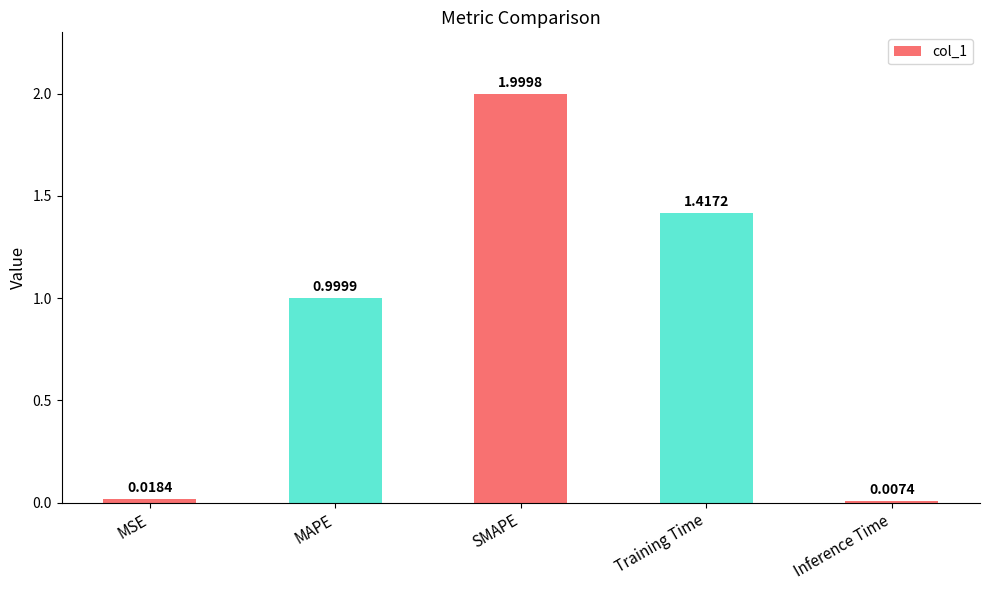

Rank the categories by value from lowest to highest.

Inference Time, MSE, MAPE, Training Time, SMAPE